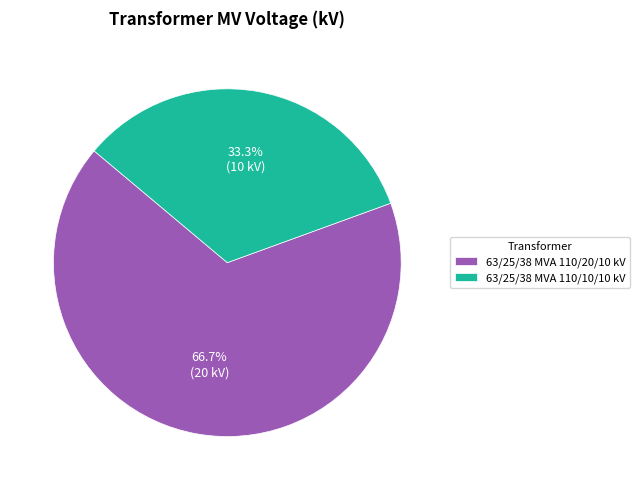

What is the largest slice in the pie chart?

63/25/38 MVA 110/20/10 kV